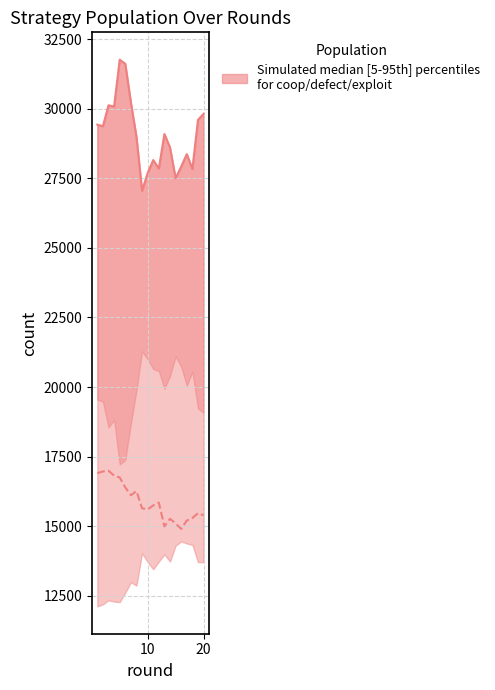

Is it true that exploit equals 9421 at 4?

False